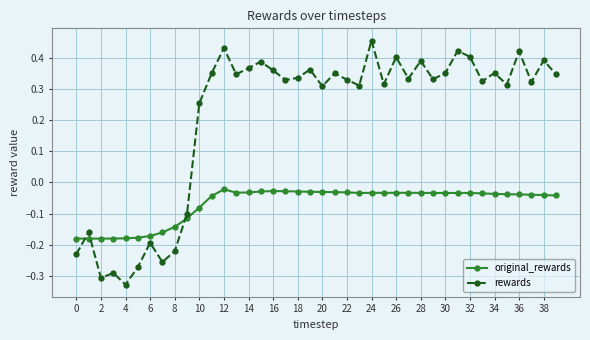

Is this an area chart (filled region under the line)?

No